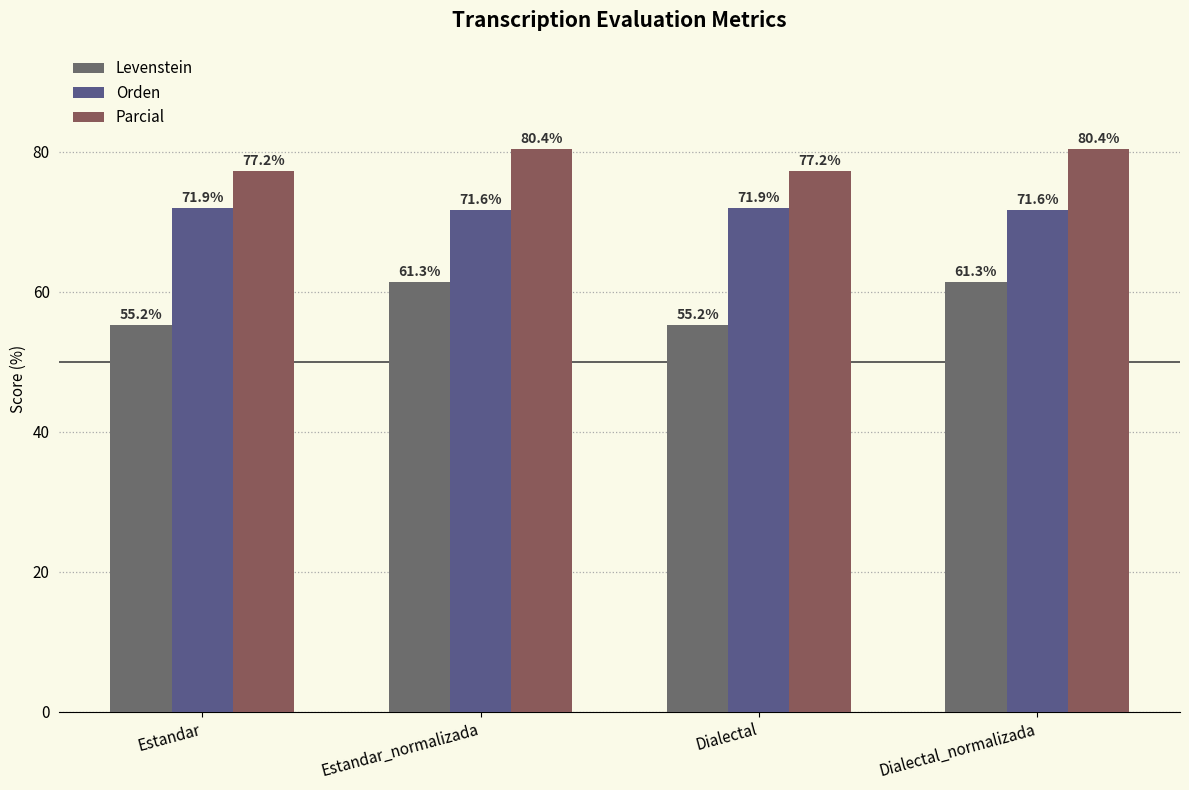

Is the value of Parcial at Estandar greater than the value of Orden at Estandar_normalizada?

Yes